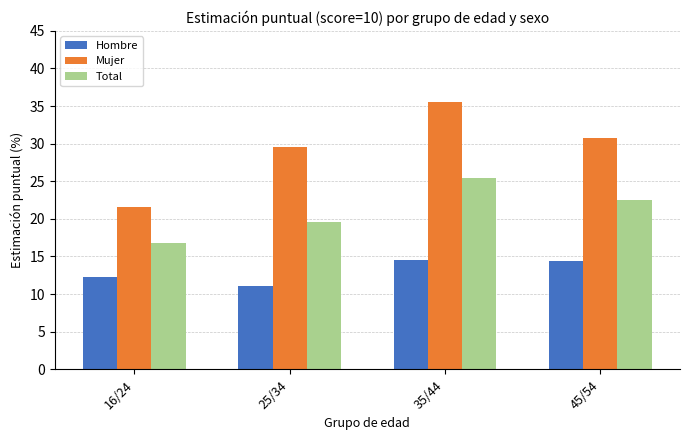

What is the label of the 1st bar from the left?

16/24